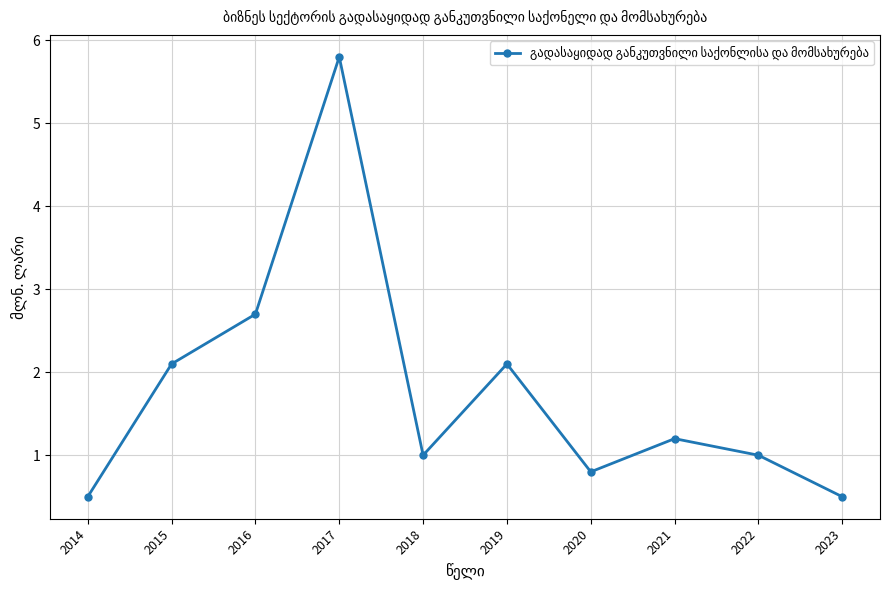

What value does the data have at 2015?

2.1